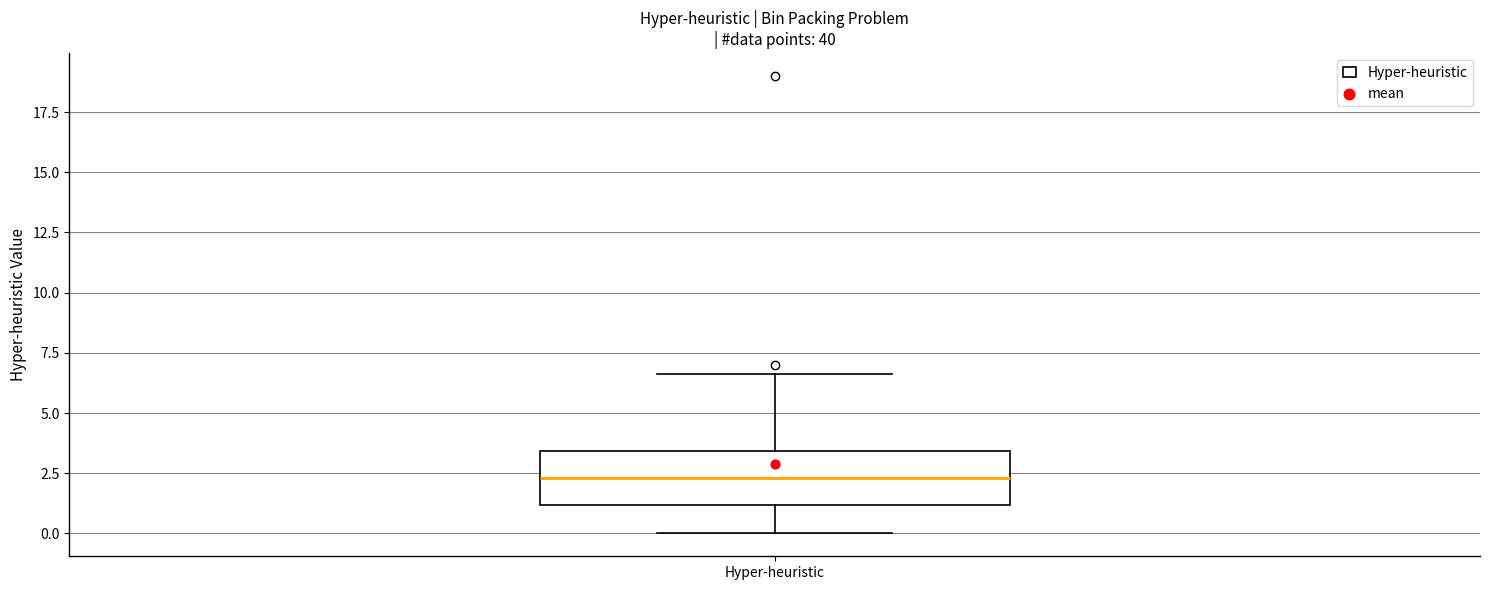

Where is the lower edge of the box for Hyper-heuristic on the y-axis? The values are not printed on the chart, so give them approximately, as read against the axis.

1.0